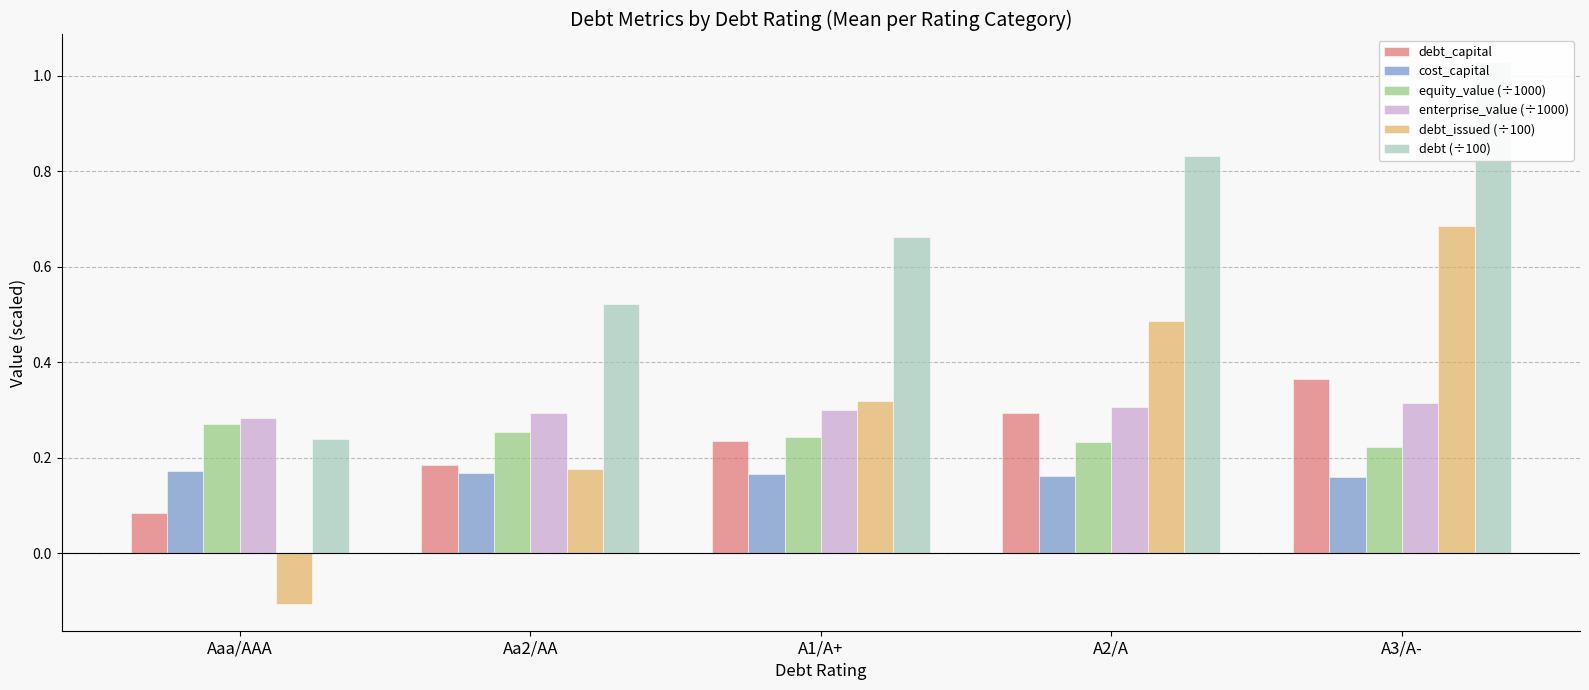

Which category has the highest value in the equity_value (÷1000) series?

Aaa/AAA